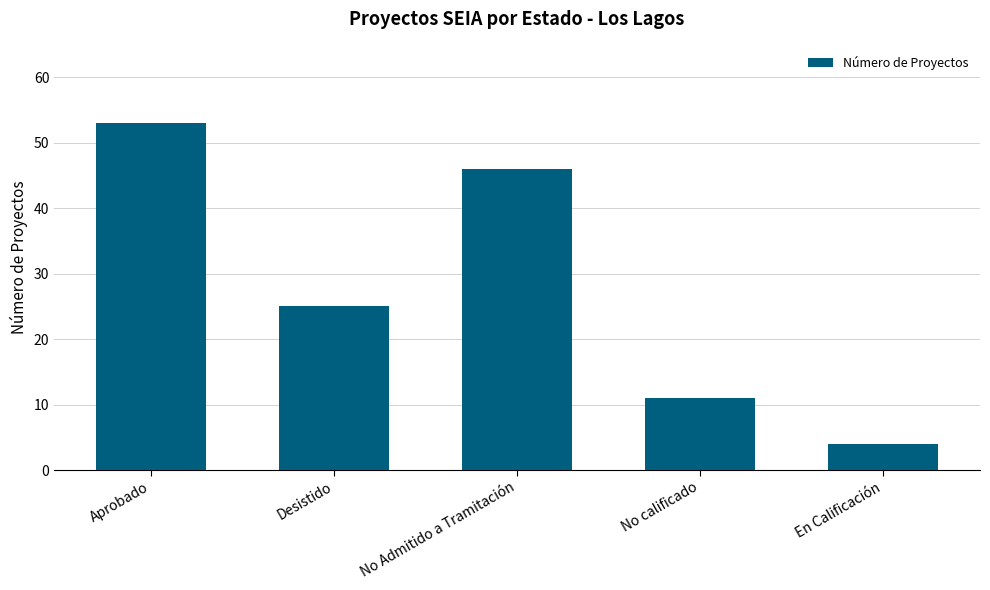

How many bars are there in total?

5